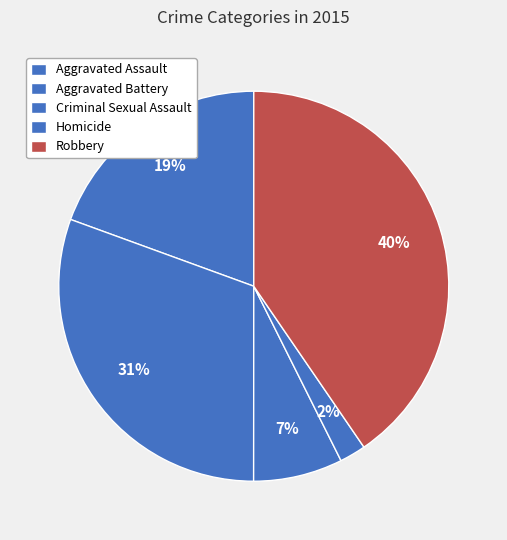

Count the number of slices in the pie.

5